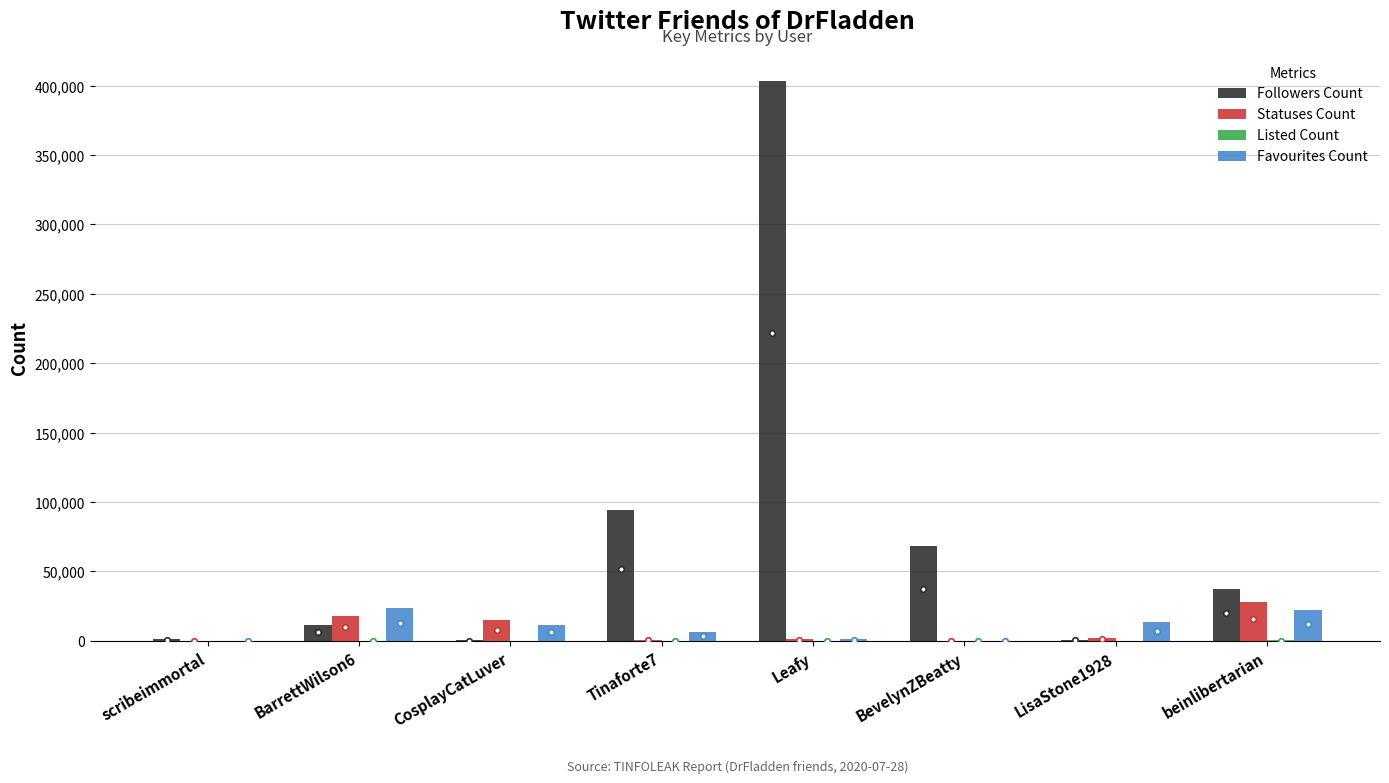

What is the maximum value for Favourites Count?

23828